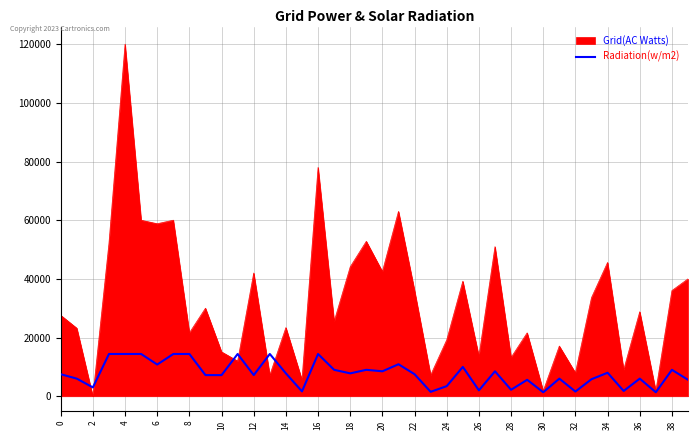

Which series has the largest total across all categories?

Grid(AC Watts)